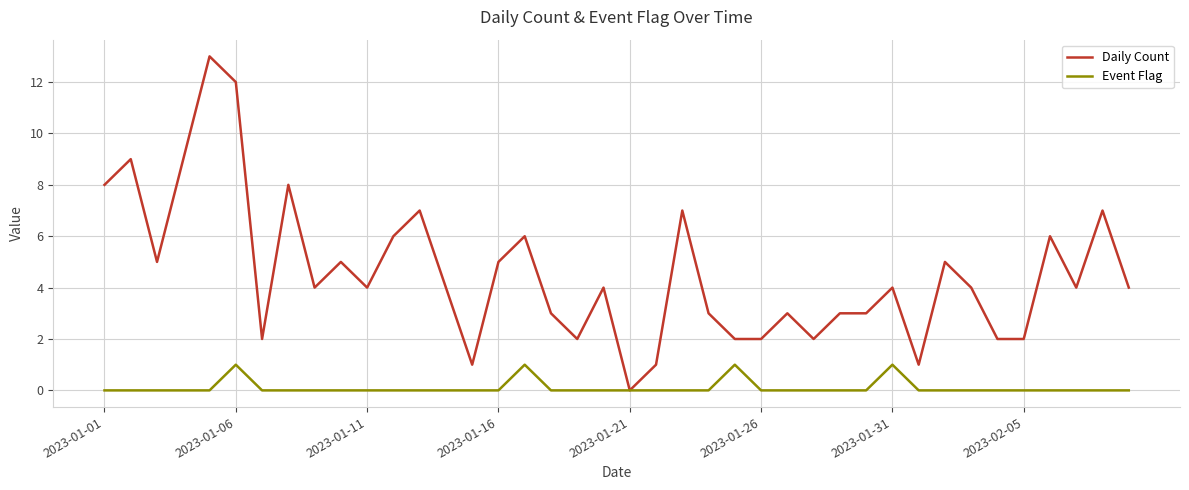

Reading left to right, extract all data points from this chart.

Daily Count: 8	9	5	9	13	12	2	8	4	5	4	6	7	4	1	5	6	3	2	4	0	1	7	3	2	2	3	2	3	3	4	1	5	4	2	2	6	4	7	4
Event Flag: 0	0	0	0	0	1	0	0	0	0	0	0	0	0	0	0	1	0	0	0	0	0	0	0	1	0	0	0	0	0	1	0	0	0	0	0	0	0	0	0